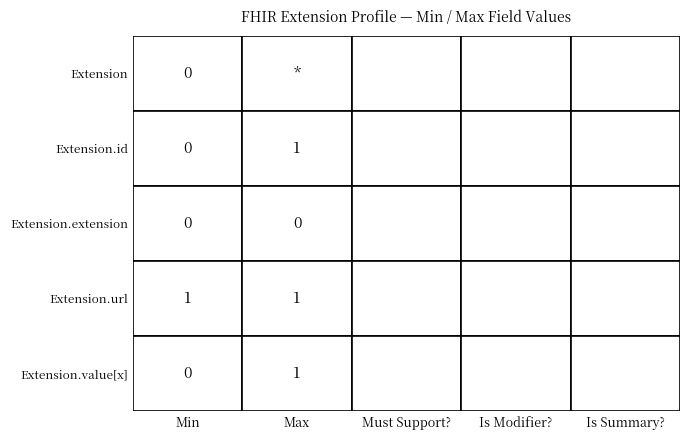

Which series has the widest spread of values?

Extension.id